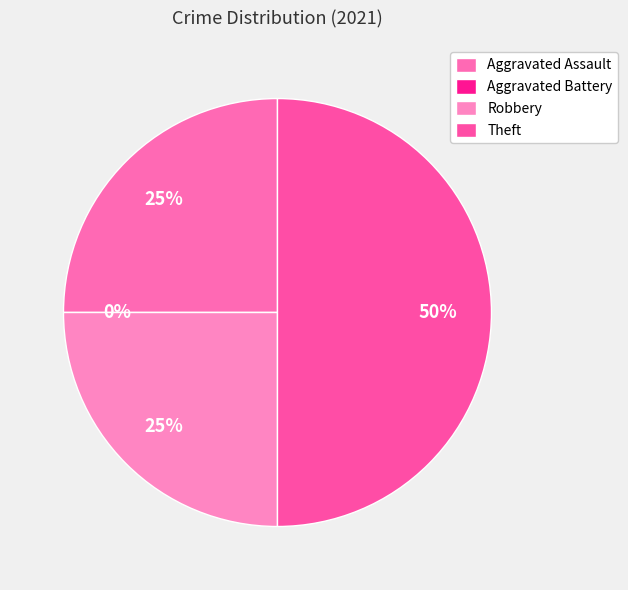

How many slices are in this pie chart?

4